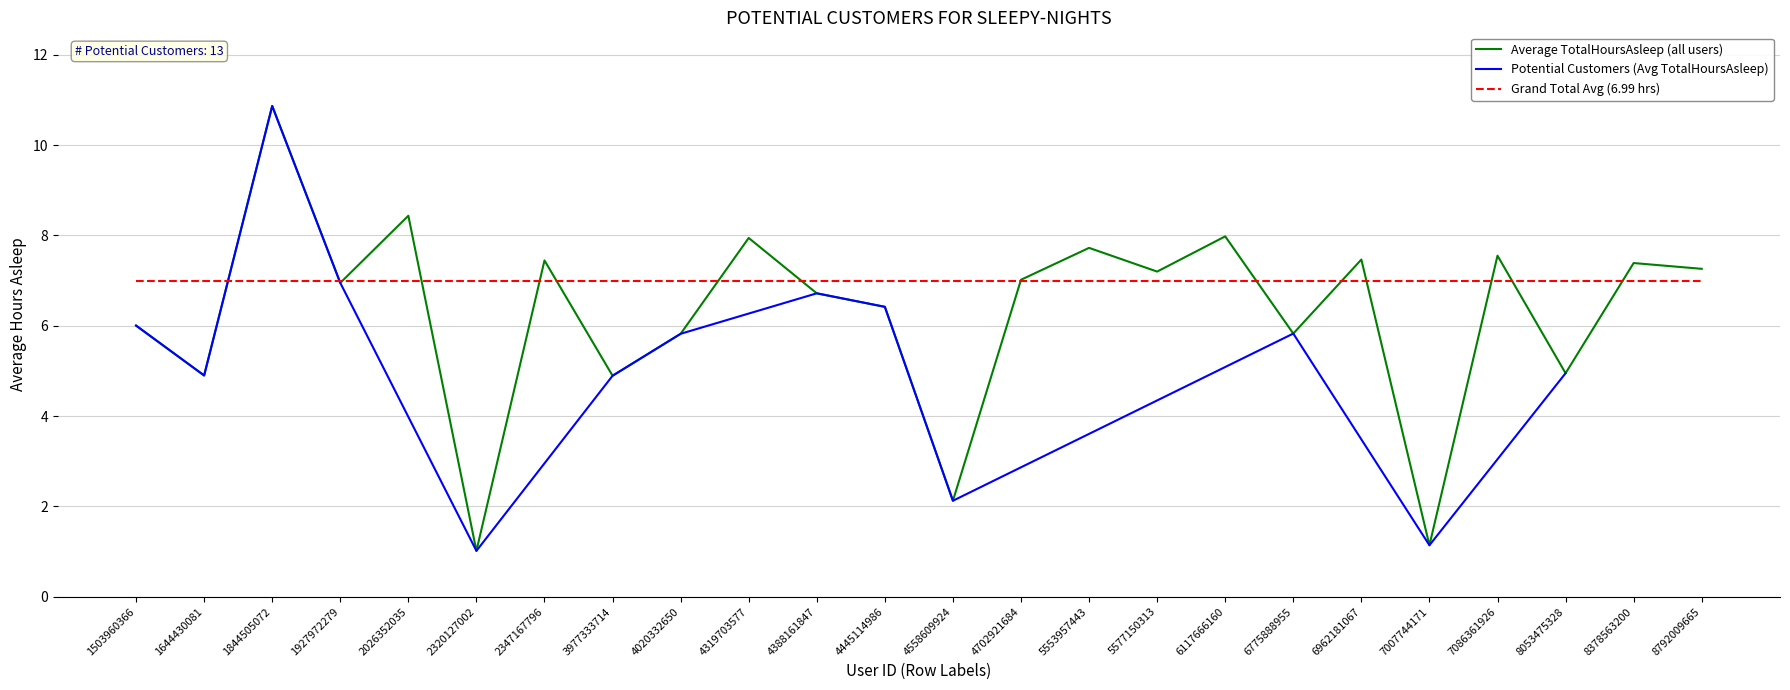

What is the greatest value displayed?

10.9